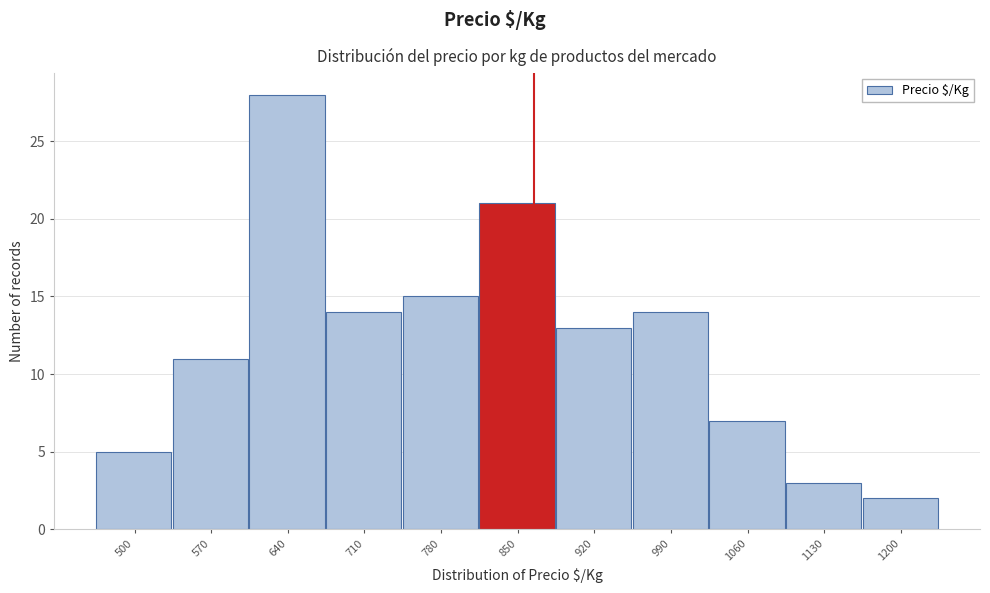

Reading right to left, what are all the values shown in this chart?

2	3	7	14	13	21	15	14	28	11	5